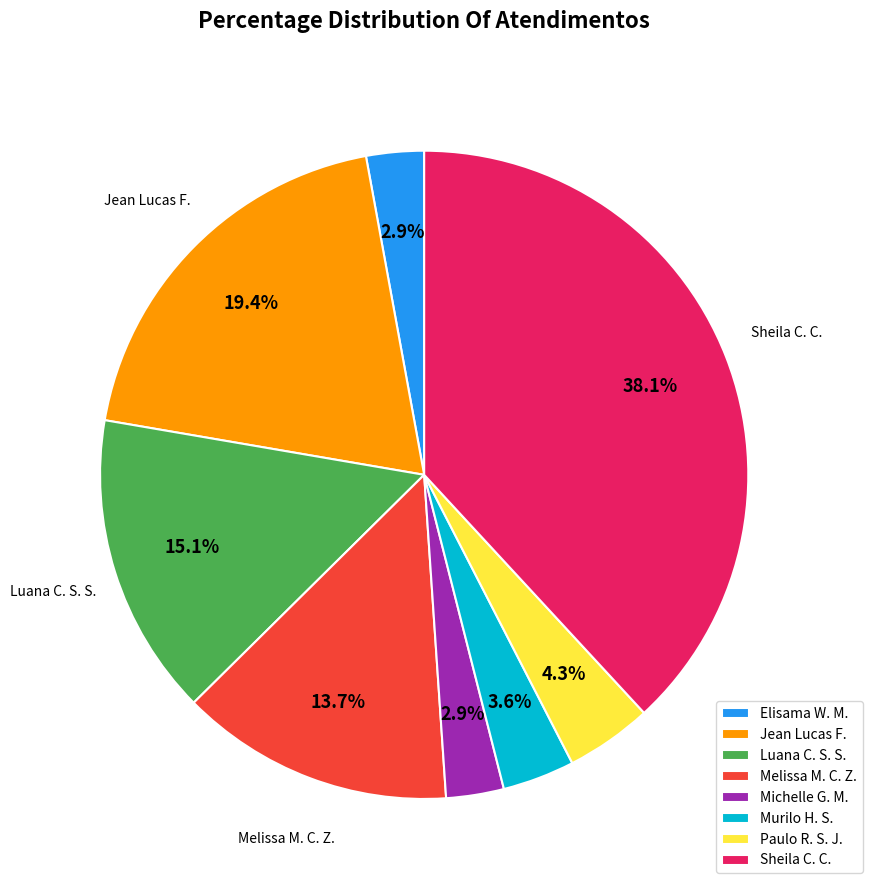

What is the ratio of the value at Sheila C. C. to the value at Melissa M. C. Z.?

2.8